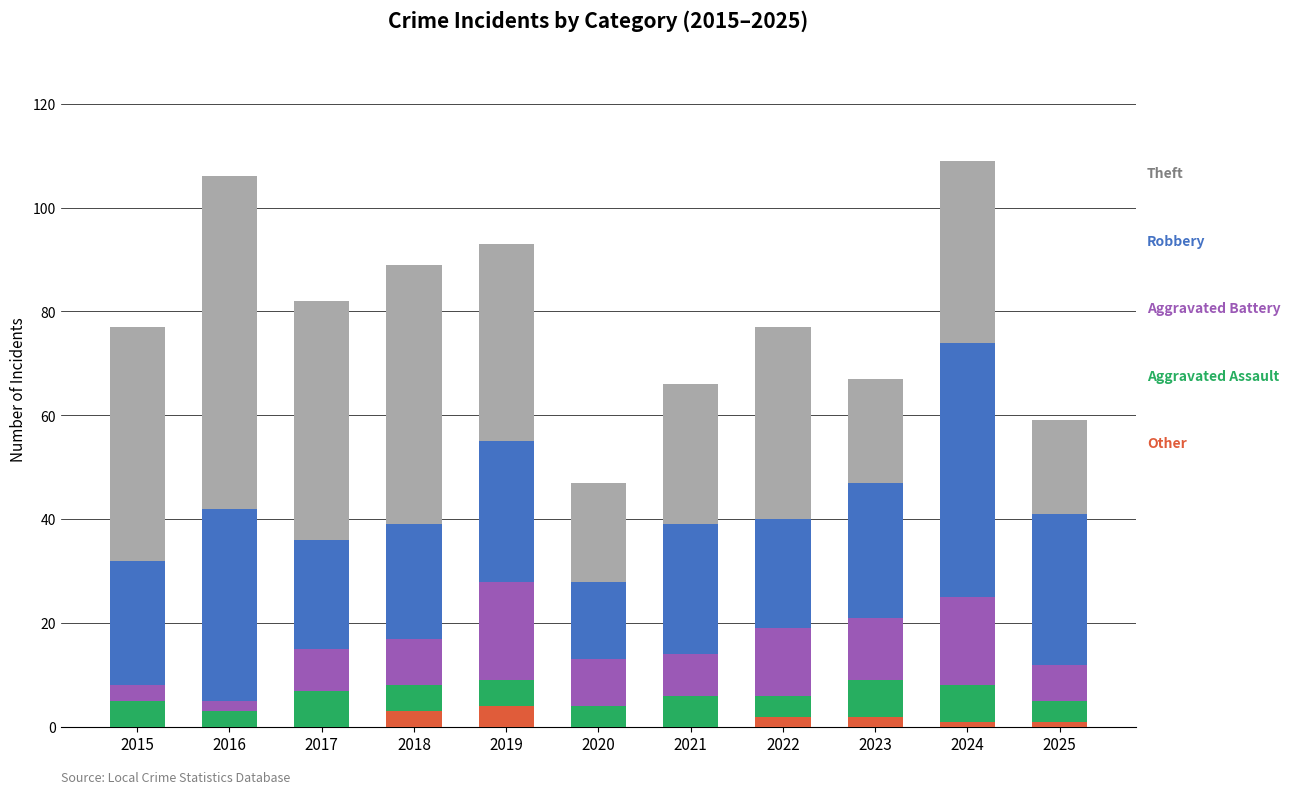

What is the total value across all series at 2020?

47